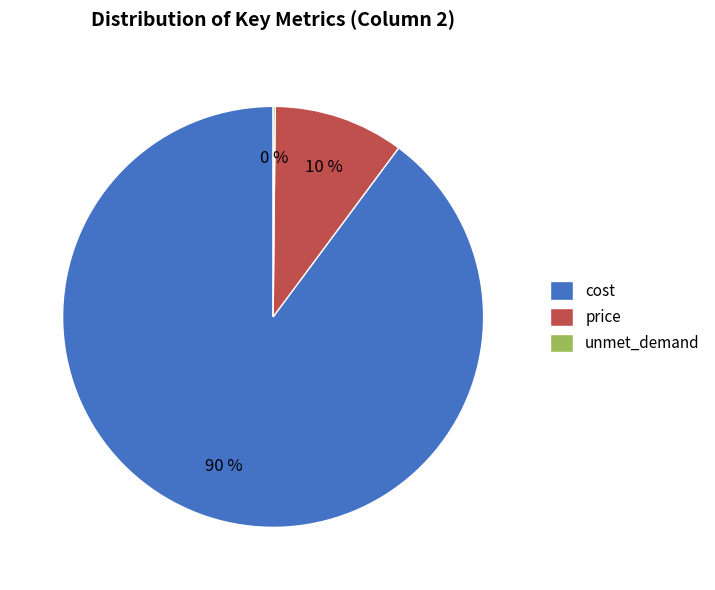

Is it true that cost is 83% of the pie?

False